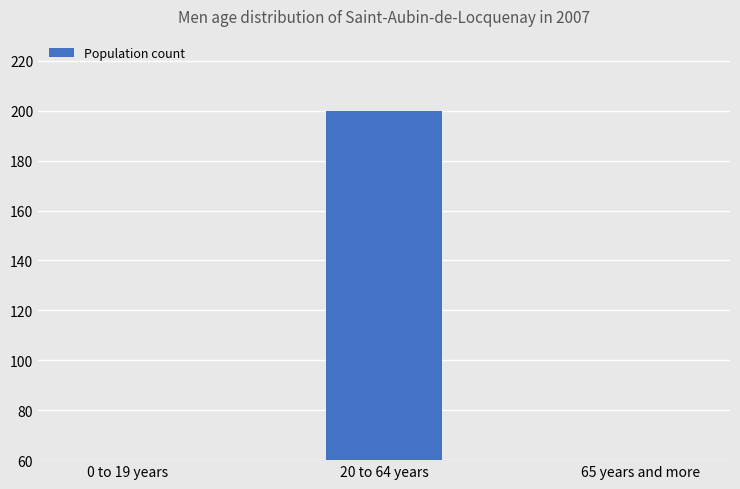

Does the chart contain stacked bars?

No